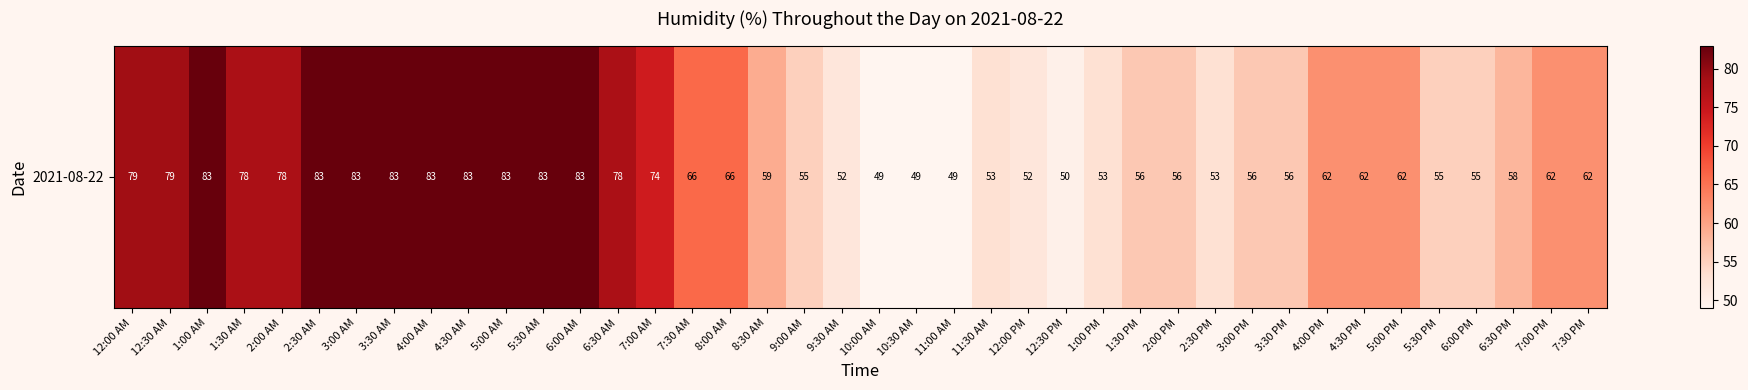

At which label does the data first exceed 62?

12:00 AM